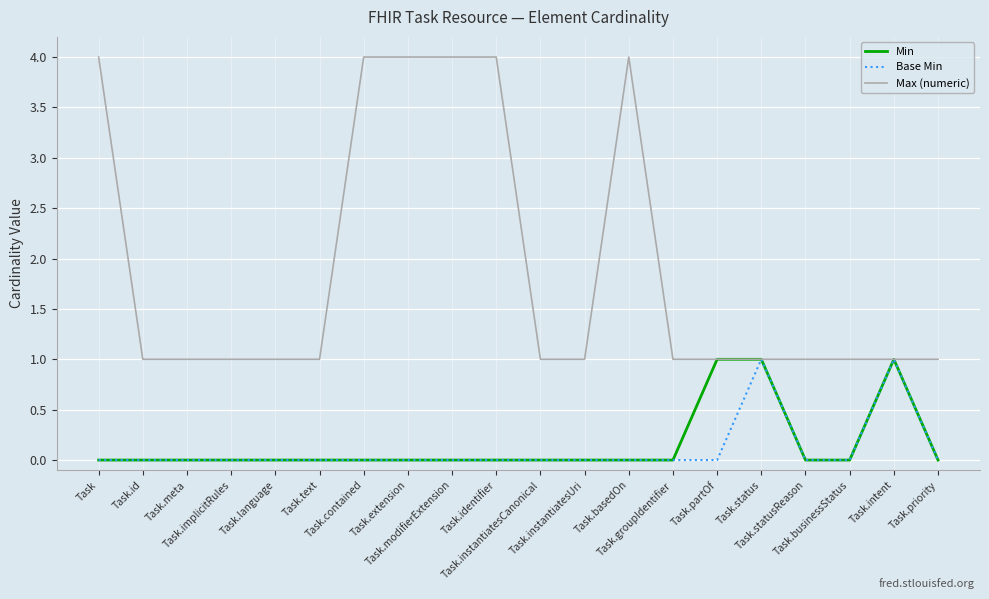

What are all the series names shown in the legend?

Min, Base Min, Max (numeric)